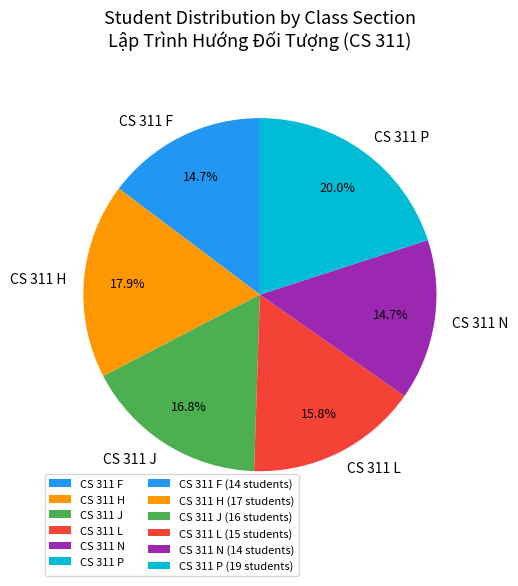

What percentage is NOT represented by CS 311 L?

84.2%